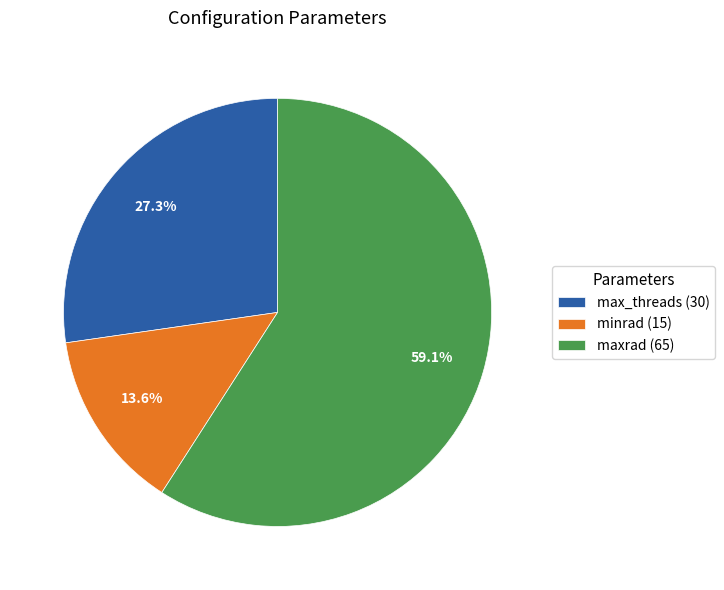

How many segments does this pie chart have?

3